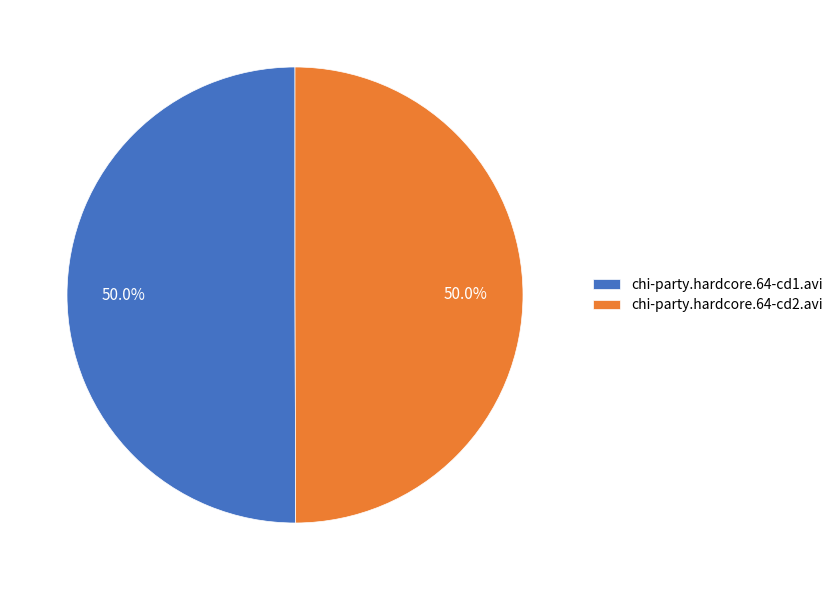

What percentage is the chi-party.hardcore.64-cd2.avi slice, to the nearest percent?

50%